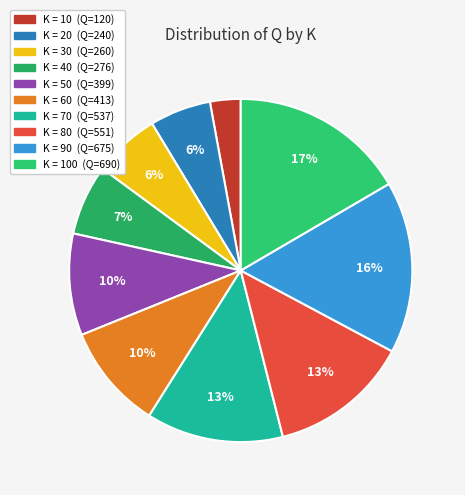

To the nearest percent, what is the difference between the largest and smallest slice percentages?

14%